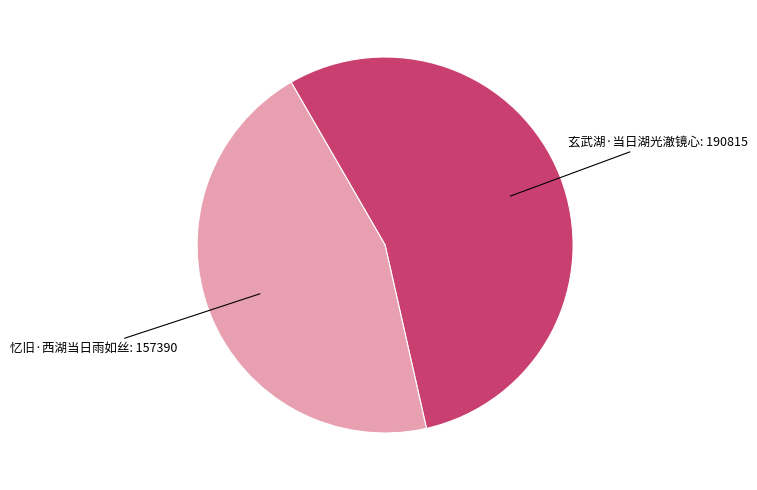

Do 忆旧·西湖当日雨如丝 and 玄武湖·当日湖光澈镜心 together represent more than half of the pie?

Yes